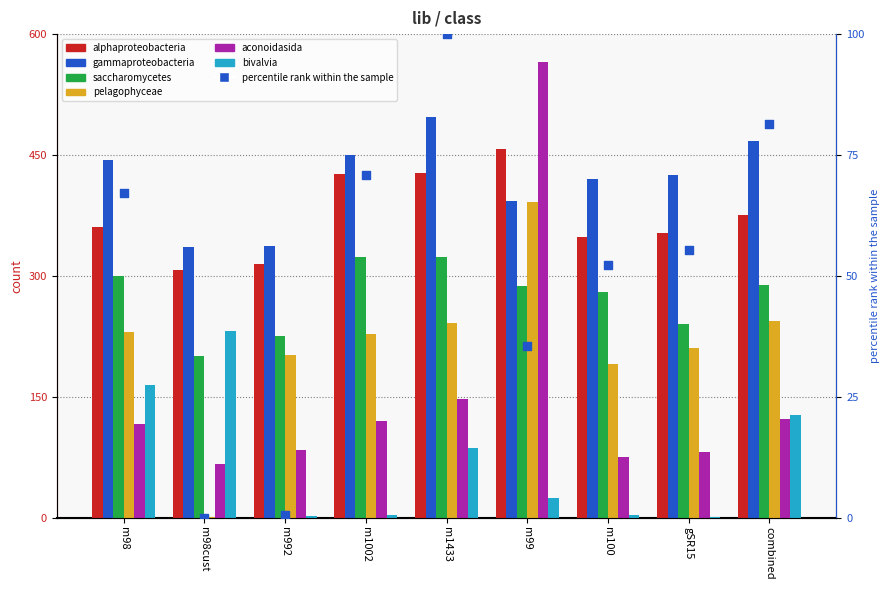

What are all the series names shown in the legend?

alphaproteobacteria, gammaproteobacteria, saccharomycetes, pelagophyceae, aconoidasida, bivalvia